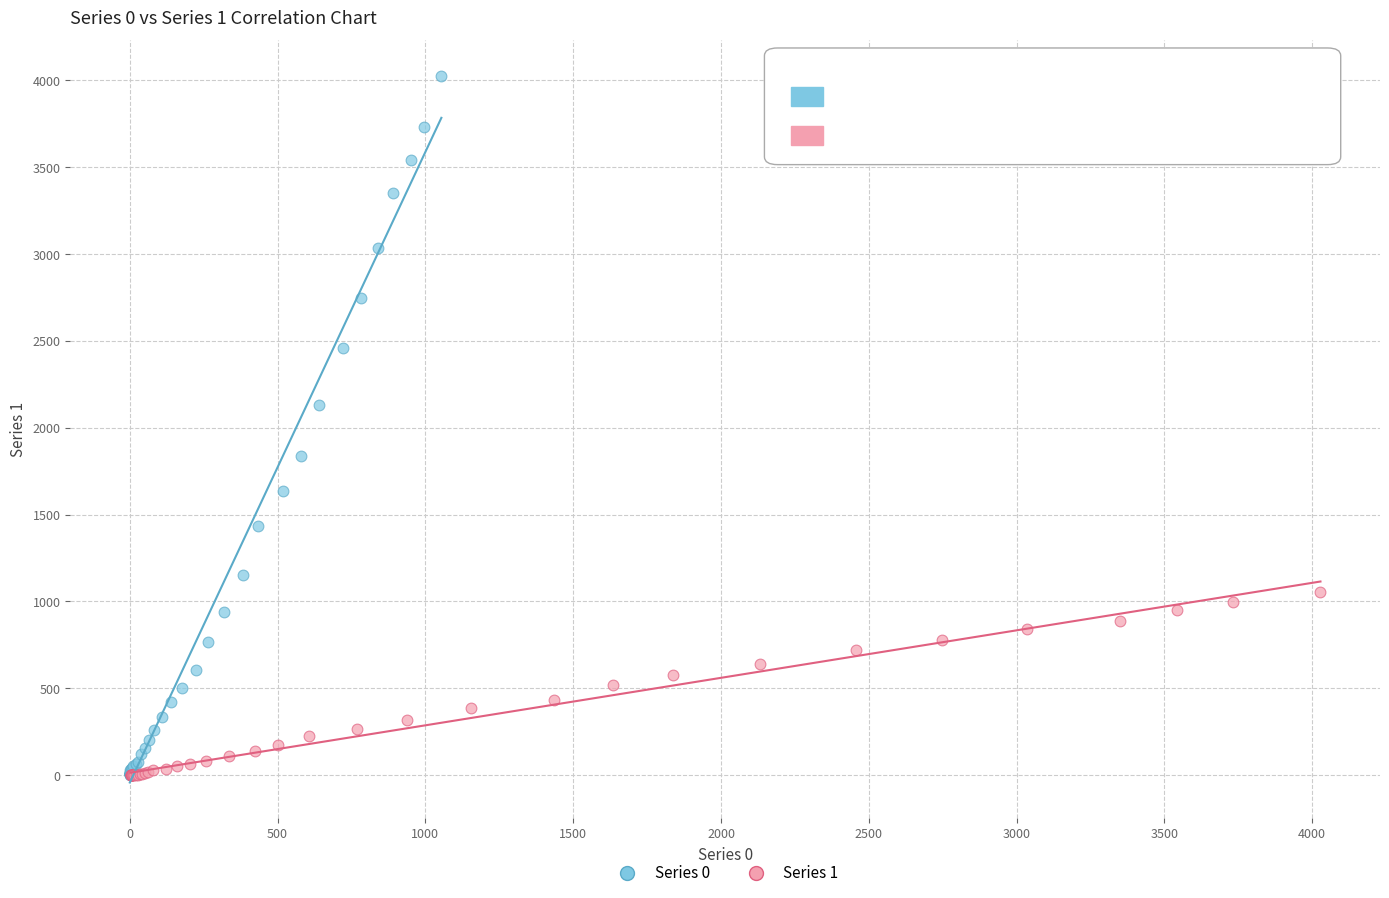

Which series contains the highest Y value?

Series 0